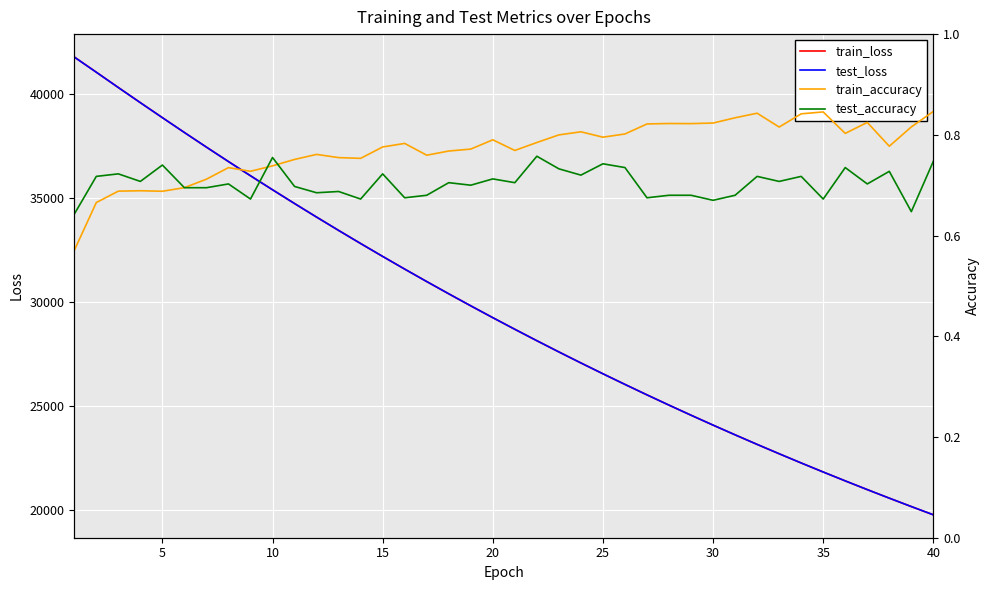

What is the value of the train_accuracy point at the 9th from the left?

0.7